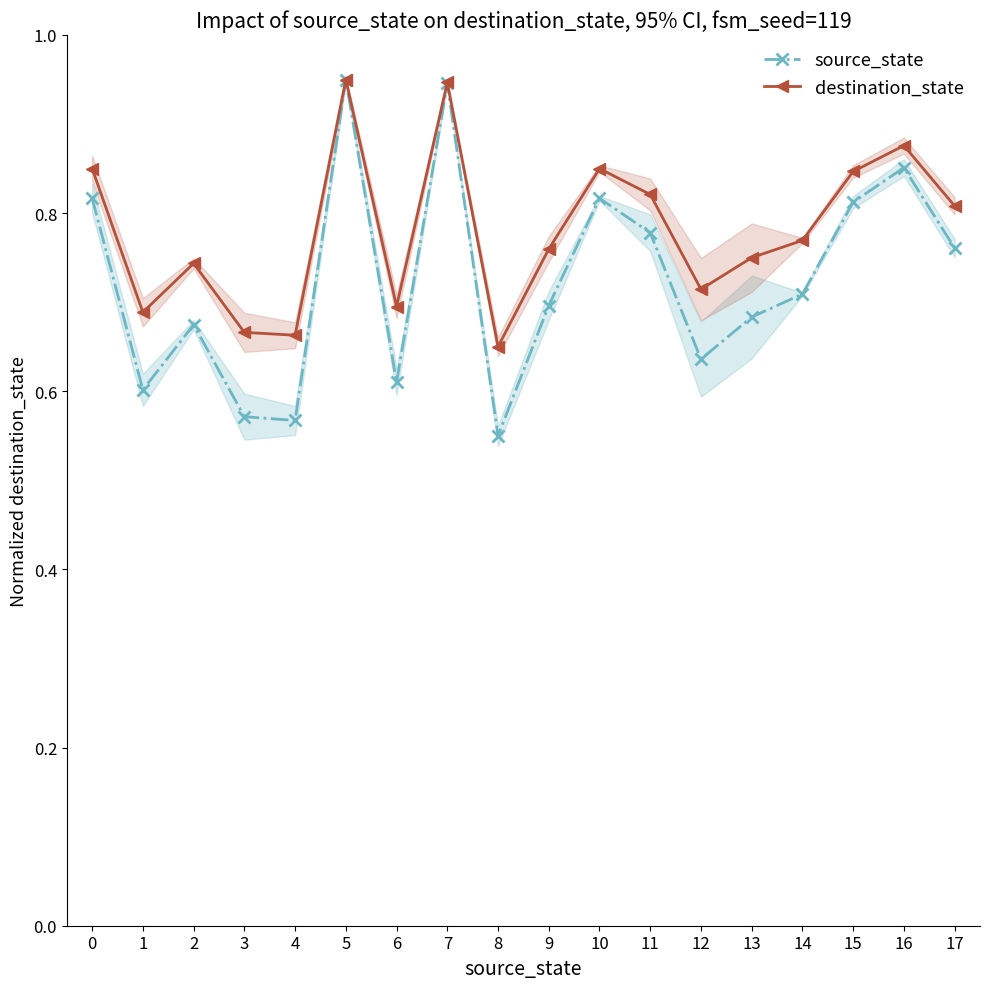

What is the sum of all source_state values?

13.0